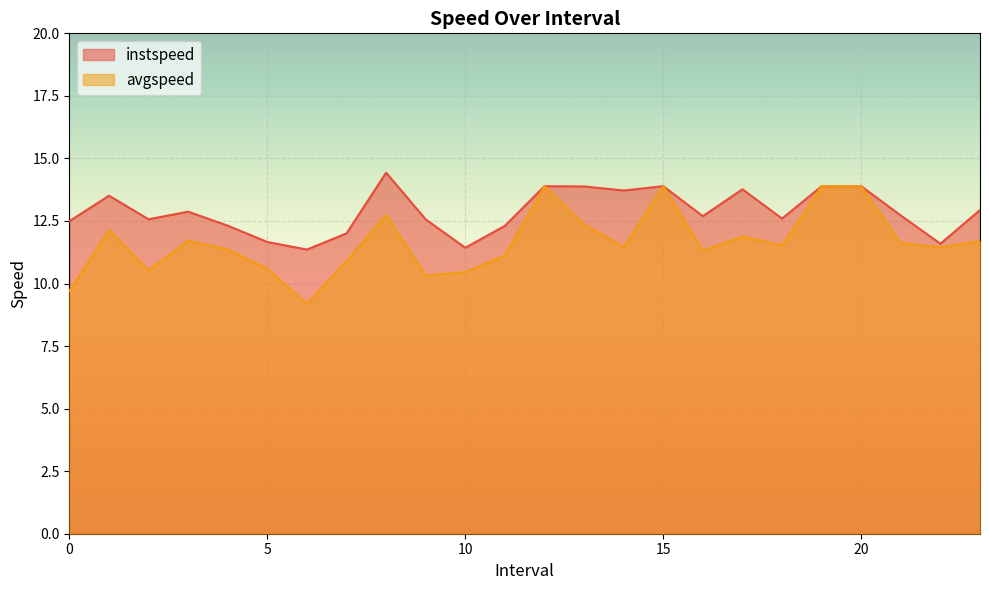

How many values in the instspeed series are below 12?

4